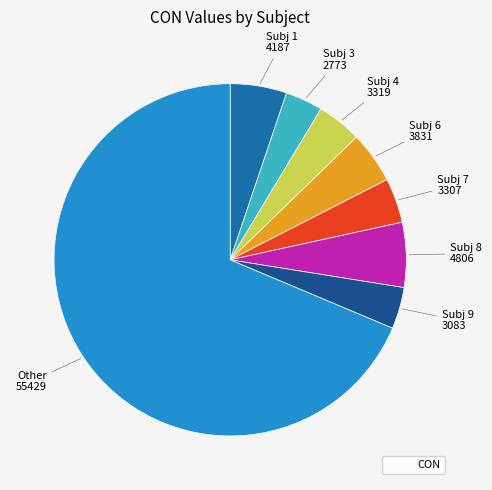

How many slices are in this pie chart?

8